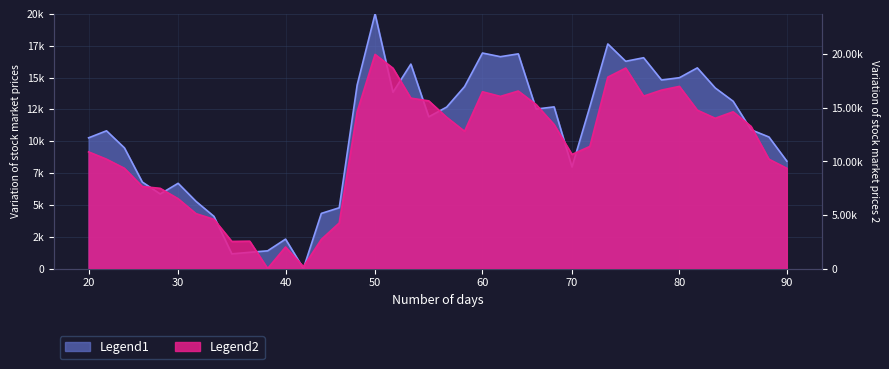

True or false: High has more than 0 points higher than both neighbors.

True